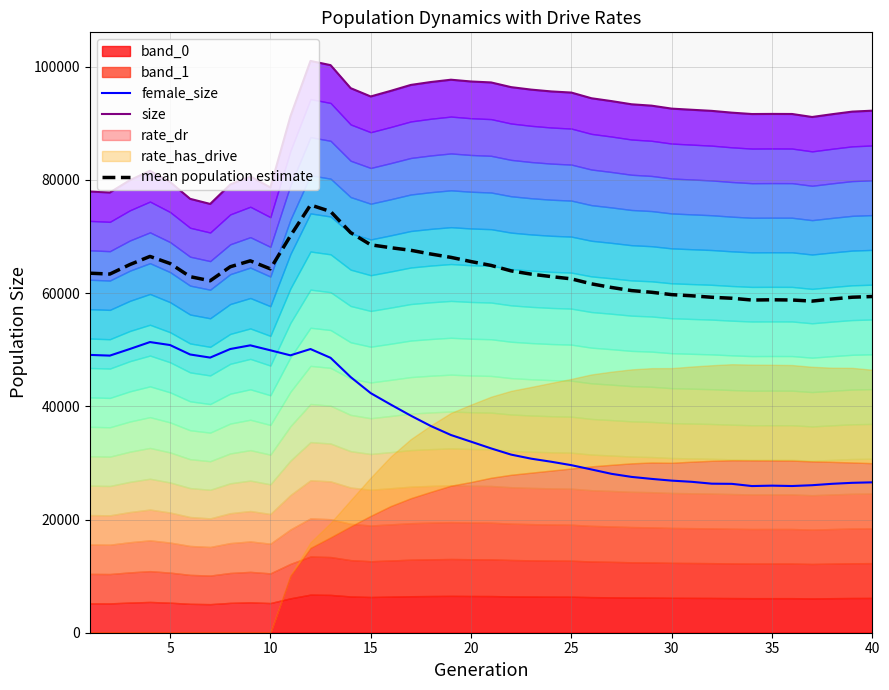

What is the sum of all size values?

3623026.0